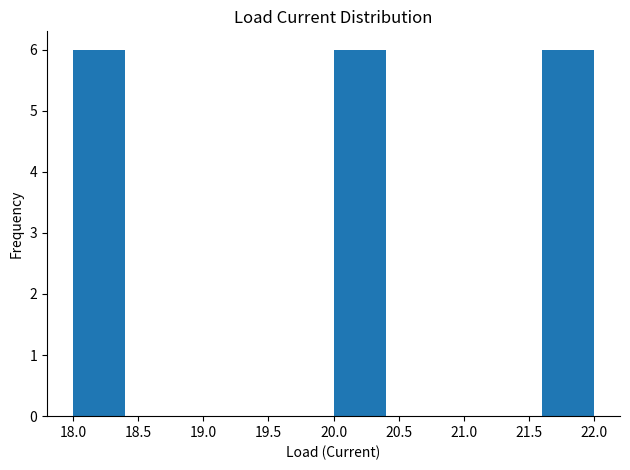

Reading left to right, list every bar in this chart as the range it spans on the x-axis followed by its height. The values are not printed on the chart, so give them approximately, as read against the axis.

18.0 to 18.4: 6
18.4 to 18.8: 0
18.8 to 19.2: 0
19.2 to 19.6: 0
19.6 to 20.0: 0
20.0 to 20.4: 6
20.4 to 20.8: 0
20.8 to 21.2: 0
21.2 to 21.6: 0
21.6 to 22.0: 6